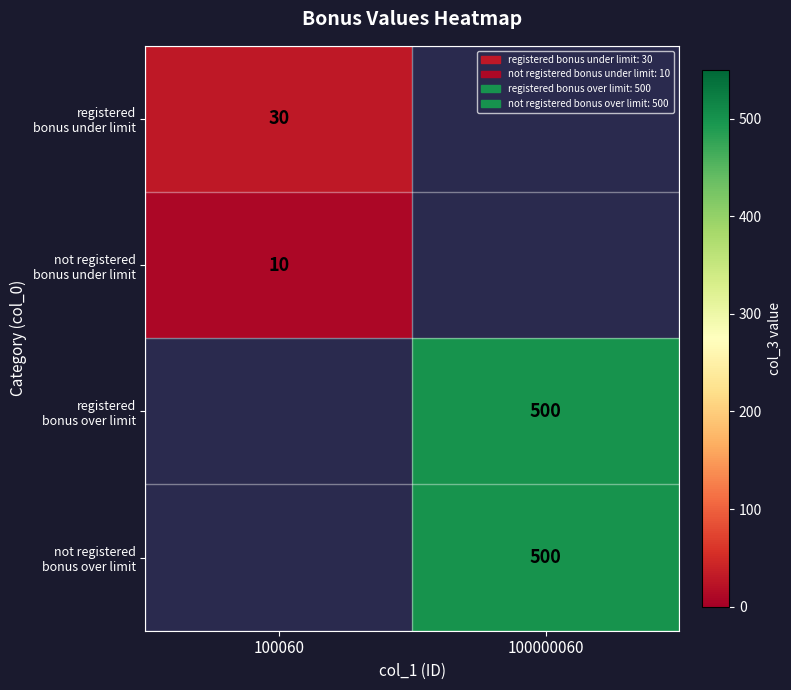

How many positive values does the registered bonus under limit series have?

1